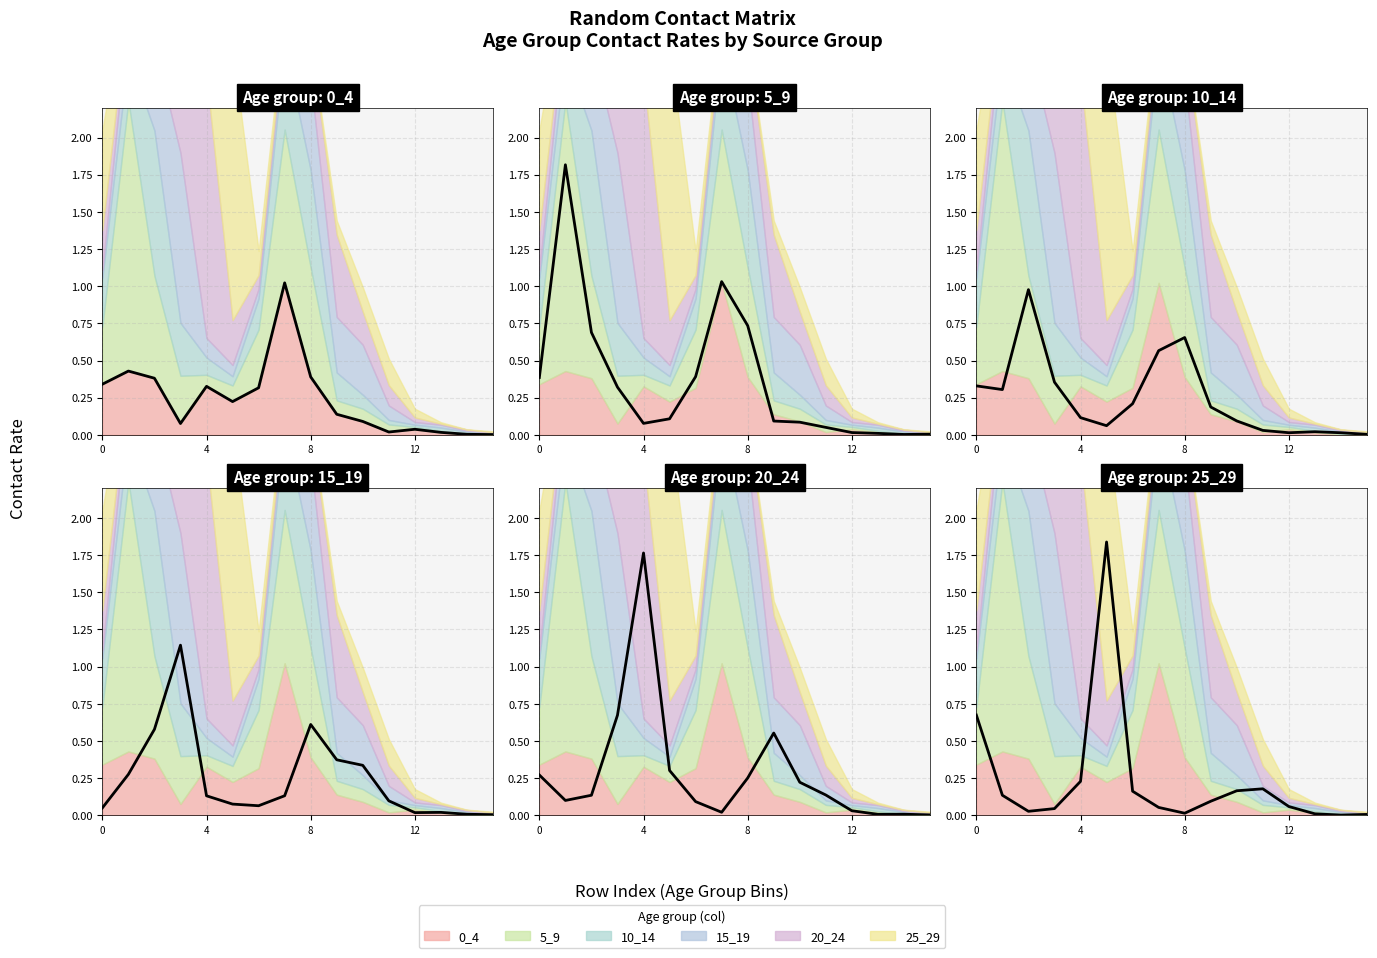

Which series has the largest total across all categories?

5_9 (main)